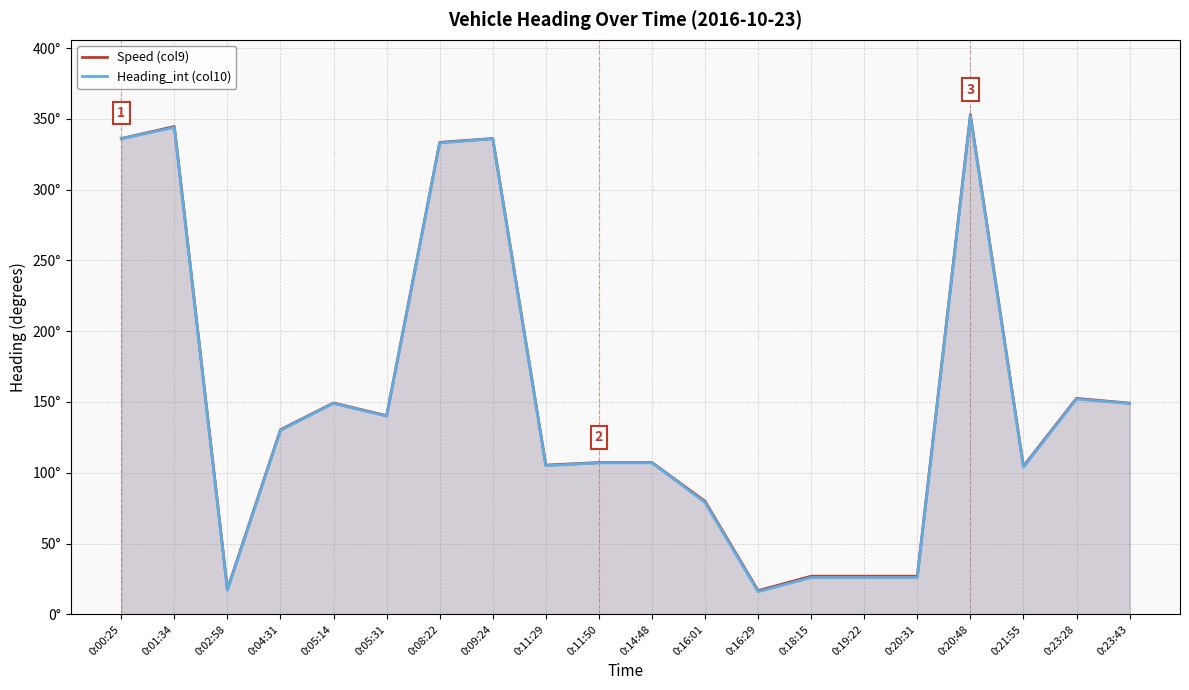

Reading left to right, what are all the values shown in this chart?

Speed (col9): 336.1	344.6	17.7	130.4	149.3	140.3	333.4	336.1	105.4	107.2	107.2	79.8	16.7	26.9	26.9	26.9	352.9	104.6	152.5	149.2
Heading_int (col10): 336.0	344.0	17.0	130.0	149.0	140.0	333.0	336.0	105.0	107.0	107.0	79.0	16.0	26.0	26.0	26.0	352.0	104.0	152.0	149.0